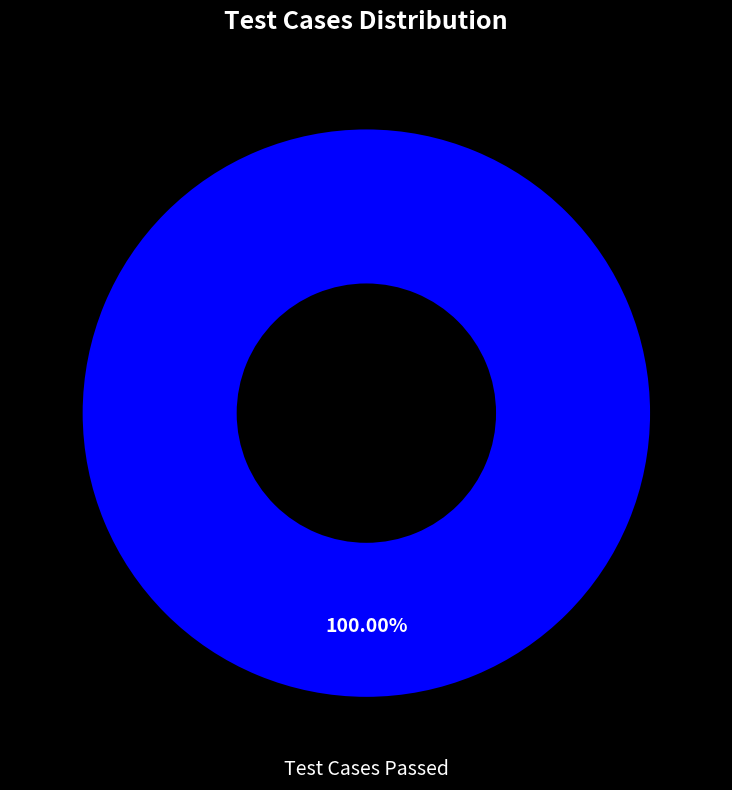

How many segments does this pie chart have?

1